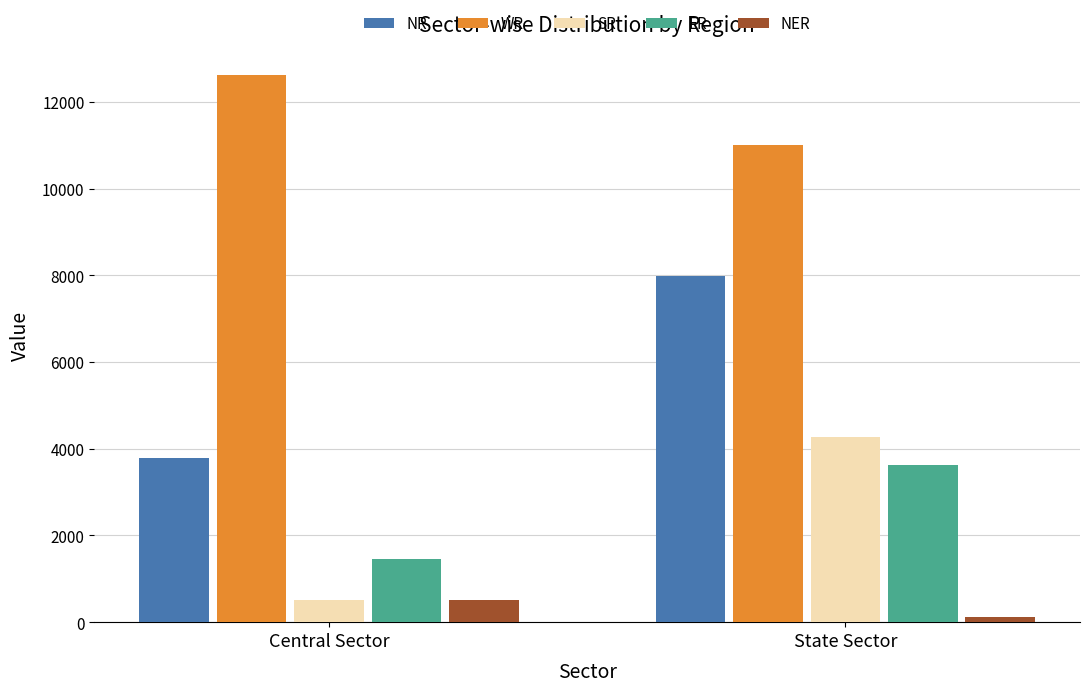

At which label is ER closest to 2539?

Central Sector